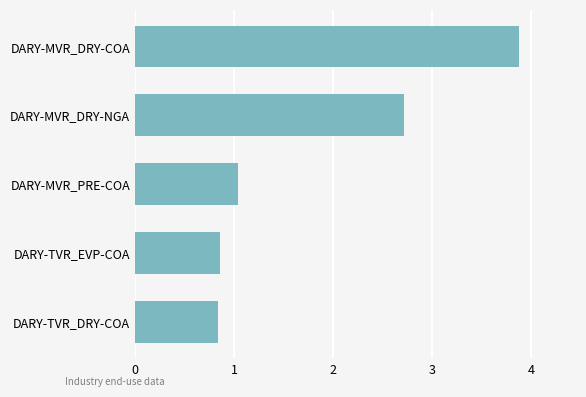

Between DARY-MVR_PRE-COA and DARY-TVR_DRY-COA, which is larger?

DARY-MVR_PRE-COA